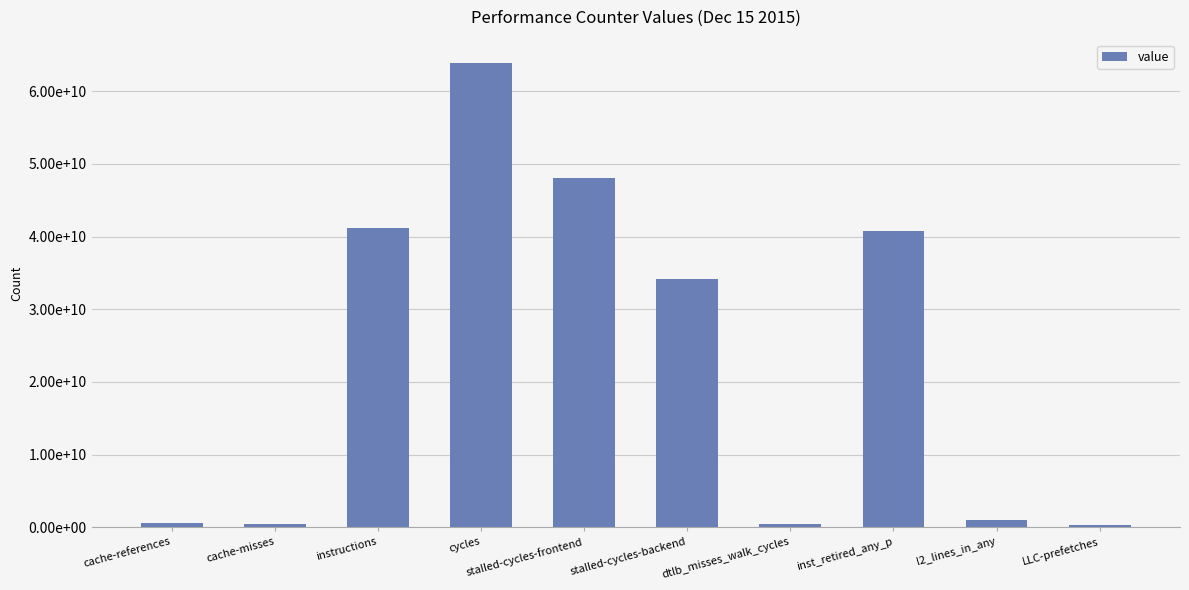

At which category does the chart reach its minimum across all series?

LLC-prefetches